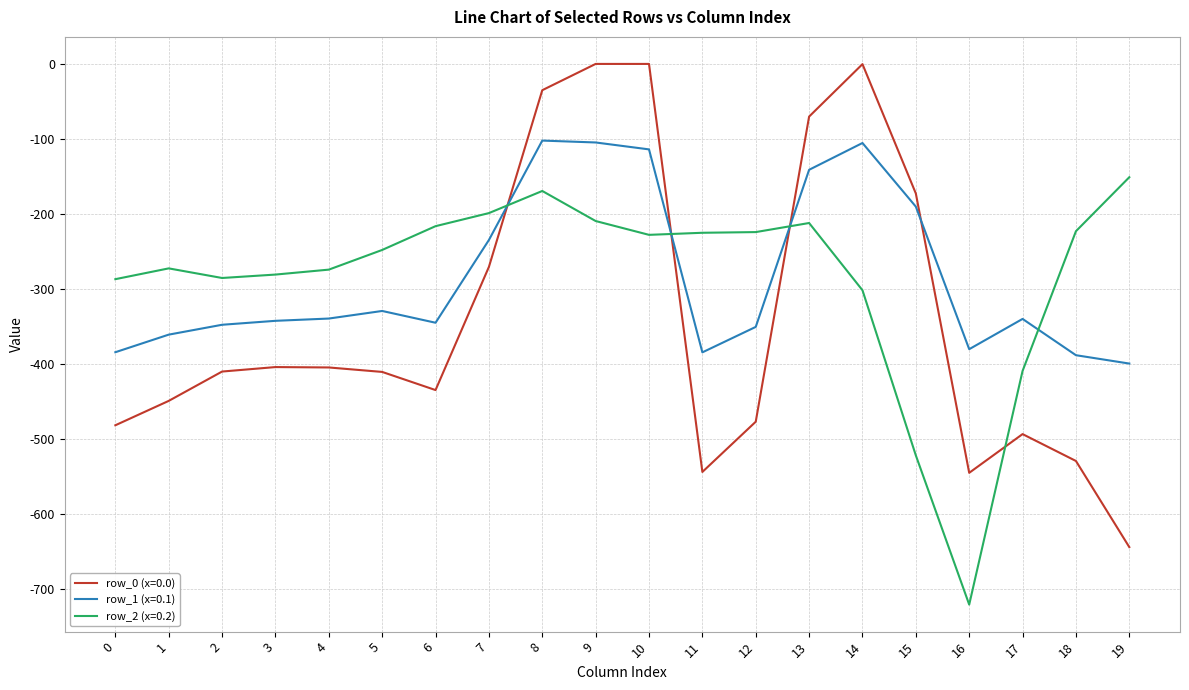

Rank the series at 13 from lowest to highest value.

row_2 (x=0.2), row_1 (x=0.1), row_0 (x=0.0)